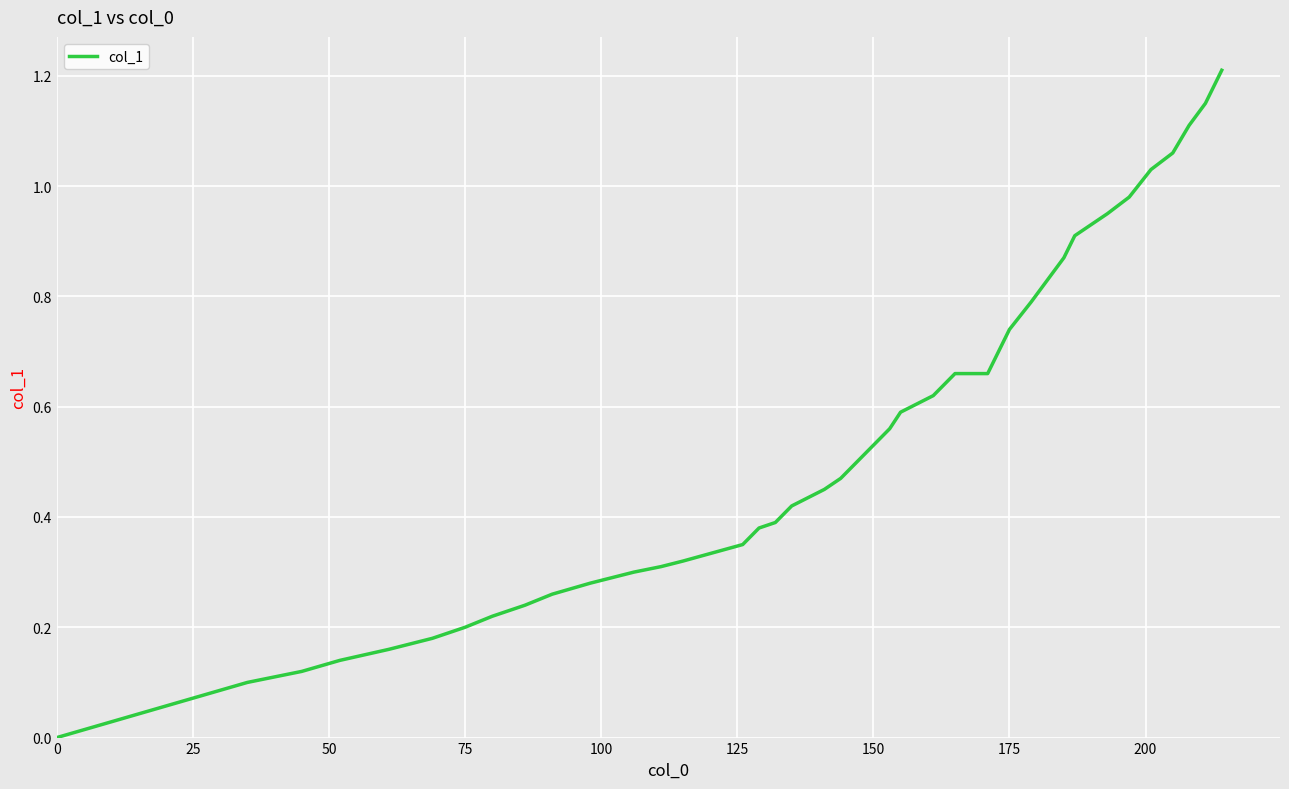

What is the sum of all values?

21.7